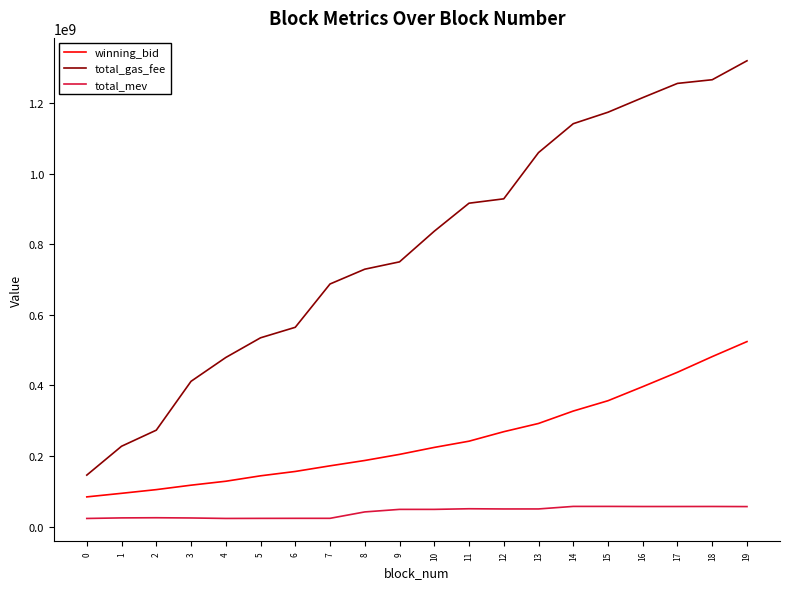

How many series are shown in this chart?

3